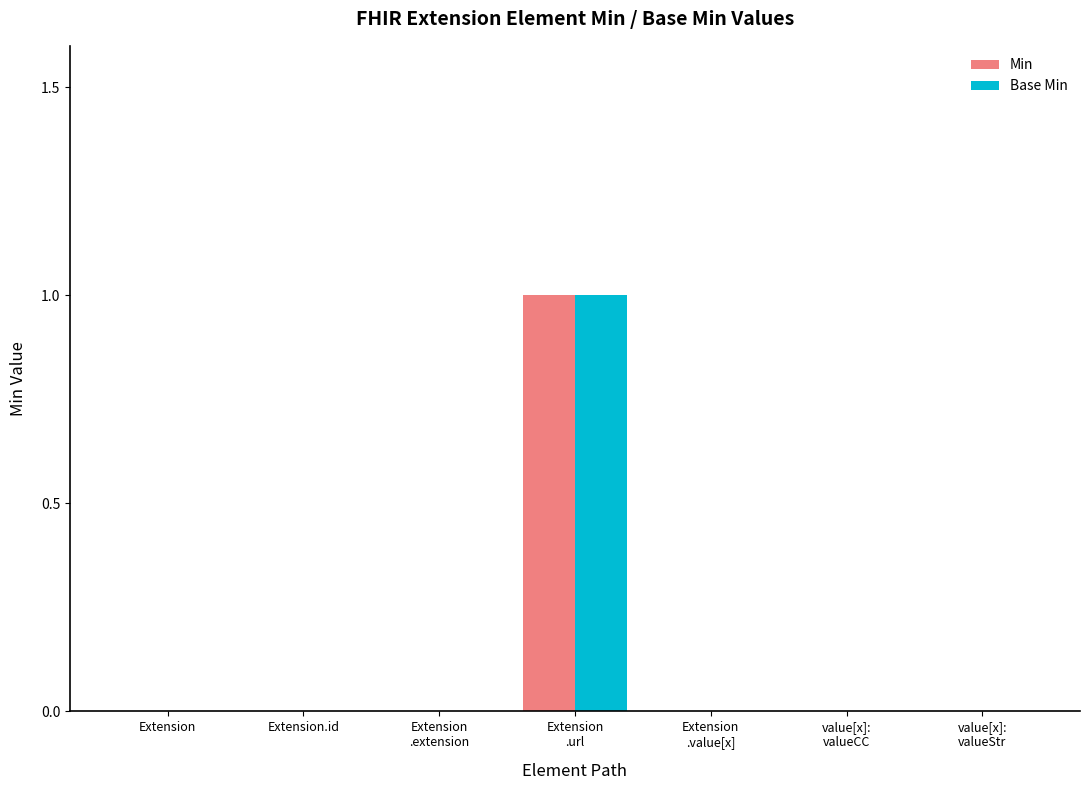

Reading left to right, list all the values displayed in this chart.

Min: Extension=0	Extension.id=0	Extension
.extension=0	Extension
.url=1	Extension
.value[x]=0	value[x]:
valueCC=0	value[x]:
valueStr=0
Base Min: Extension=0	Extension.id=0	Extension
.extension=0	Extension
.url=1	Extension
.value[x]=0	value[x]:
valueCC=0	value[x]:
valueStr=0